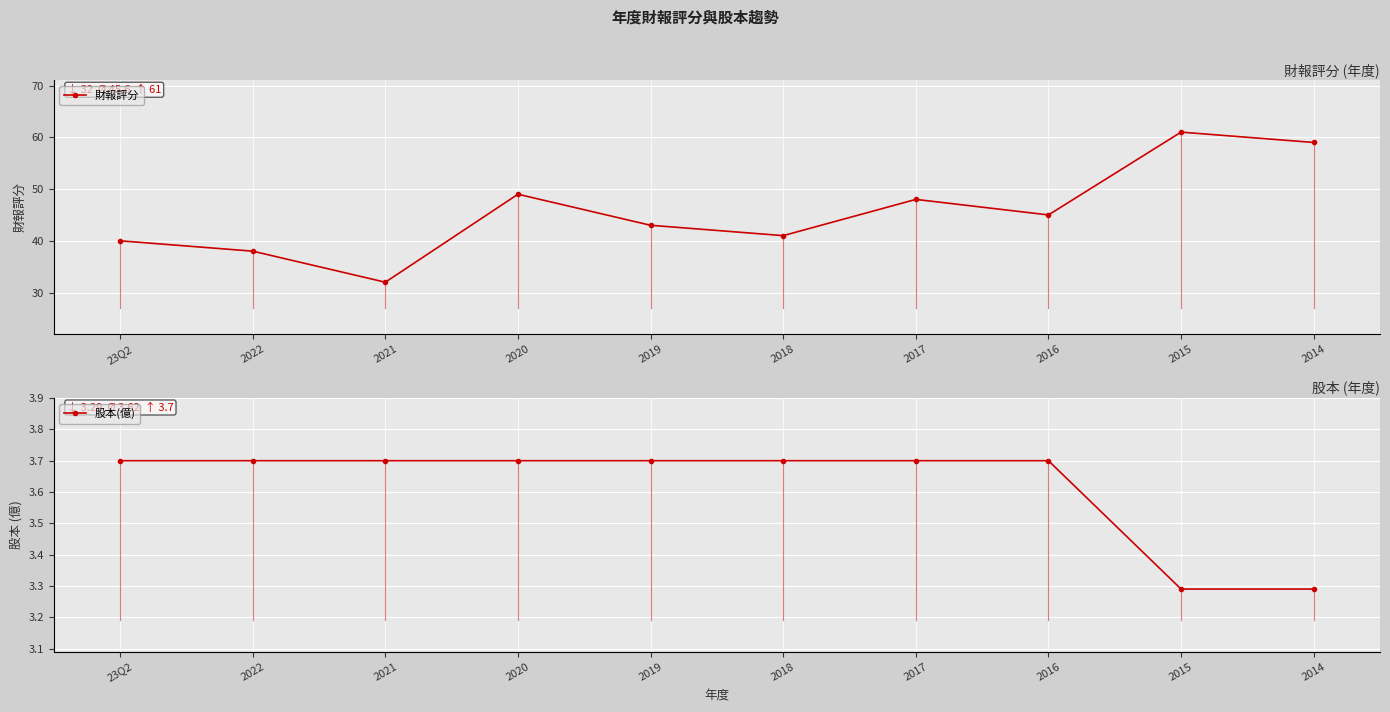

At which category is the sum across all series the highest?

2015